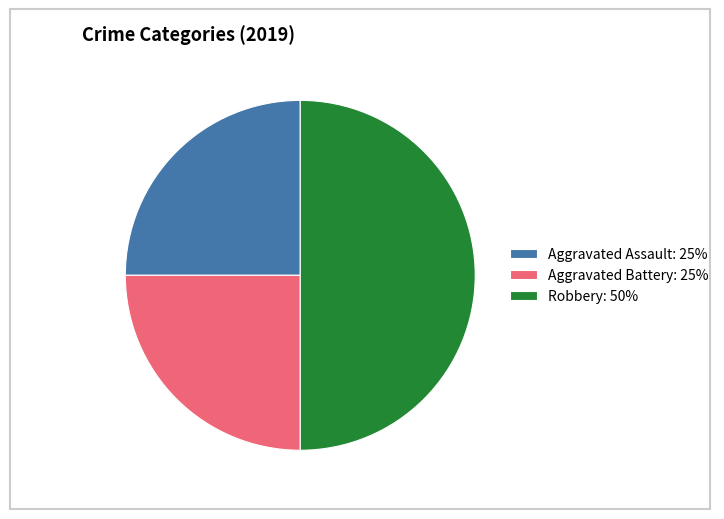

True or false: Robbery accounts for 50% of the total.

True